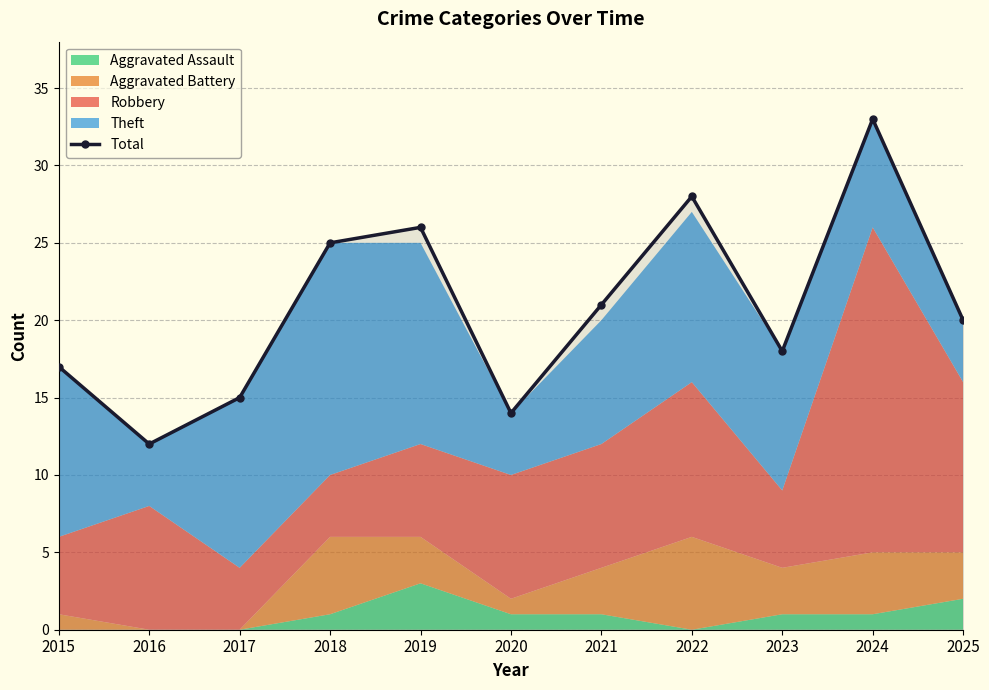

Which category has the highest value across all series?

2024